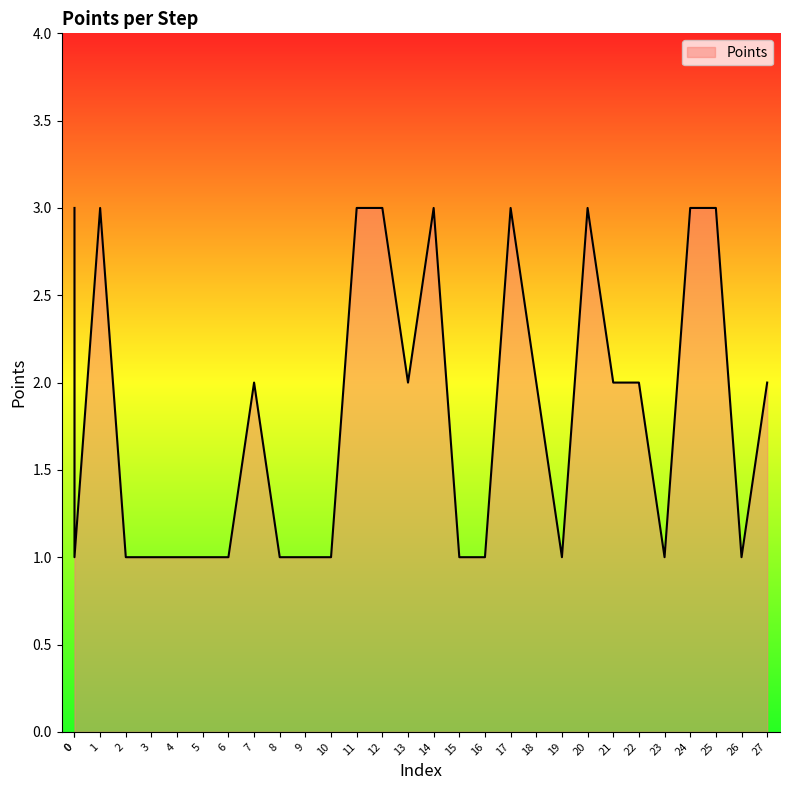

At which category does the data reach its first local peak?

1